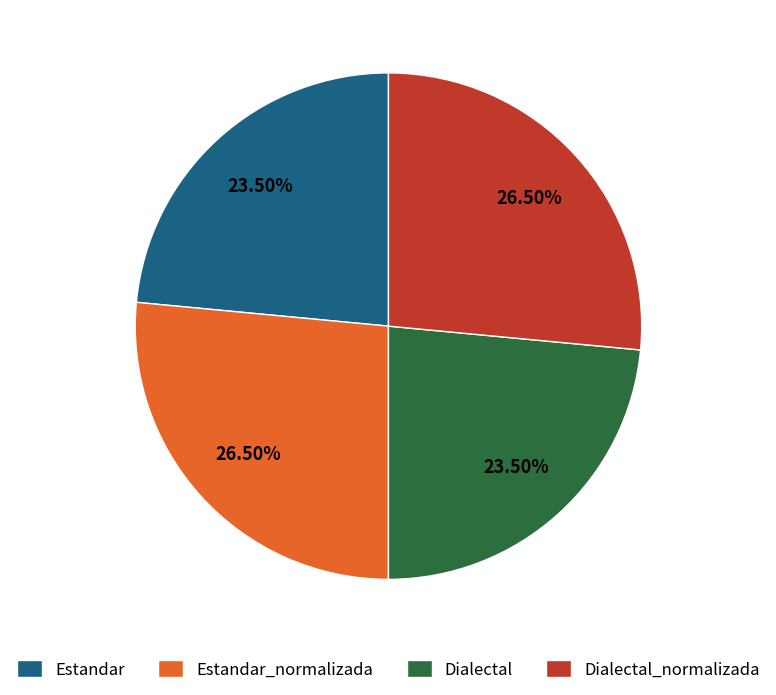

Is there a majority slice in this chart?

No